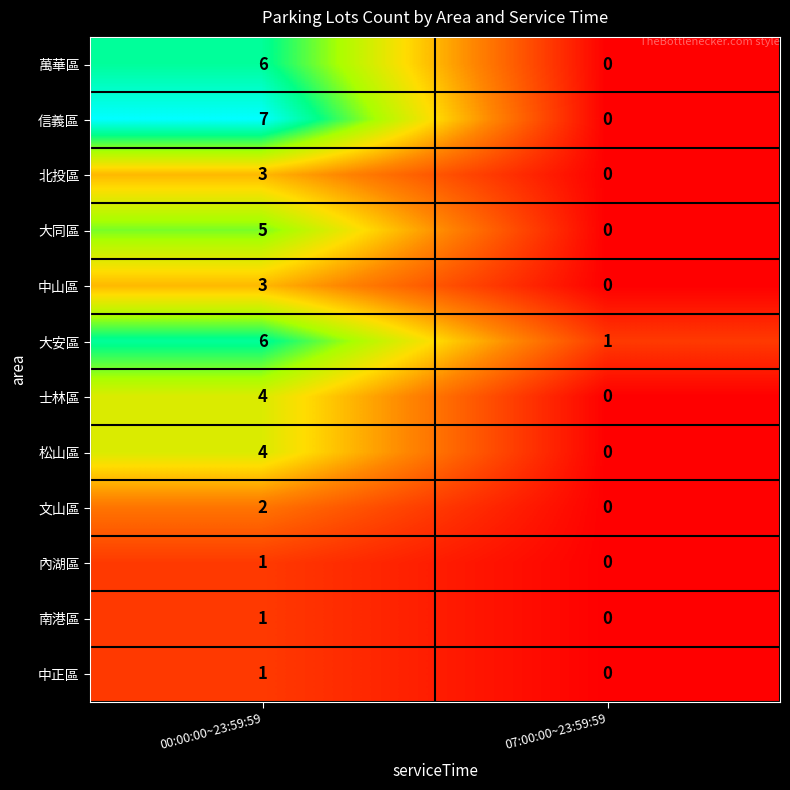

Reading left to right, what are all the values shown in this chart?

萬華區: 00:00:00~23:59:59=6	07:00:00~23:59:59=0
信義區: 00:00:00~23:59:59=7	07:00:00~23:59:59=0
北投區: 00:00:00~23:59:59=3	07:00:00~23:59:59=0
大同區: 00:00:00~23:59:59=5	07:00:00~23:59:59=0
中山區: 00:00:00~23:59:59=3	07:00:00~23:59:59=0
大安區: 00:00:00~23:59:59=6	07:00:00~23:59:59=1
士林區: 00:00:00~23:59:59=4	07:00:00~23:59:59=0
松山區: 00:00:00~23:59:59=4	07:00:00~23:59:59=0
文山區: 00:00:00~23:59:59=2	07:00:00~23:59:59=0
內湖區: 00:00:00~23:59:59=1	07:00:00~23:59:59=0
南港區: 00:00:00~23:59:59=1	07:00:00~23:59:59=0
中正區: 00:00:00~23:59:59=1	07:00:00~23:59:59=0